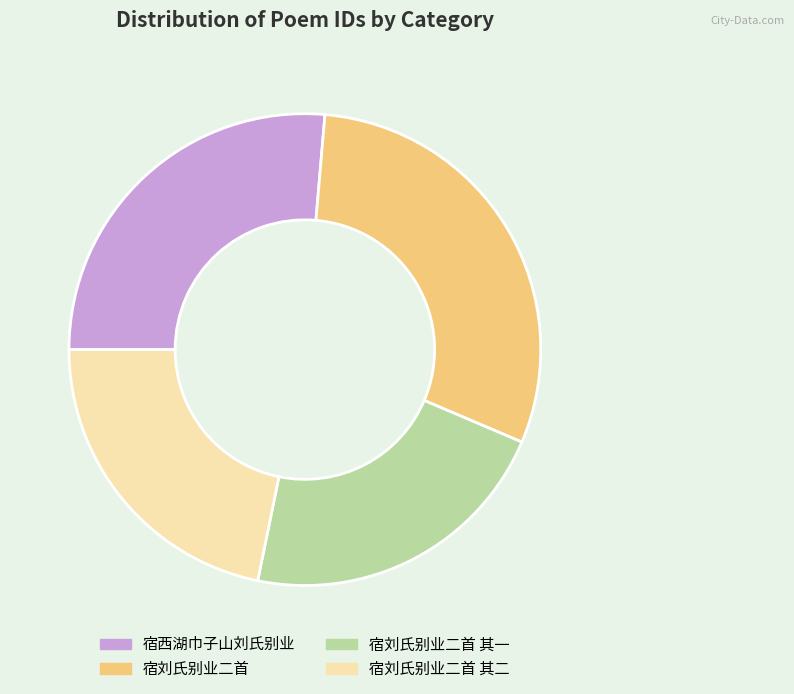

Which category has the biggest portion of the pie?

宿刘氏别业二首